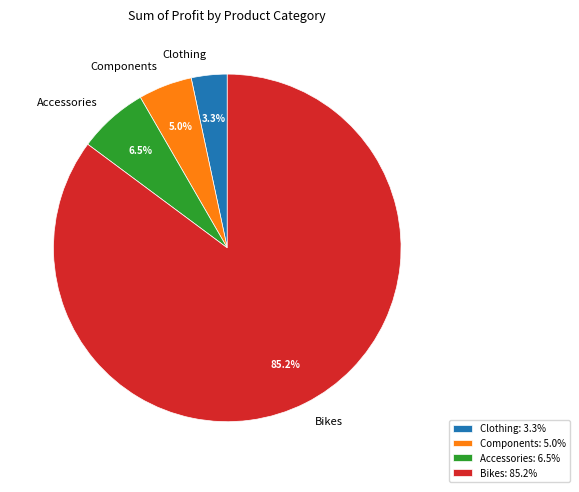

To the nearest percent, what portion does Bikes represent?

85%